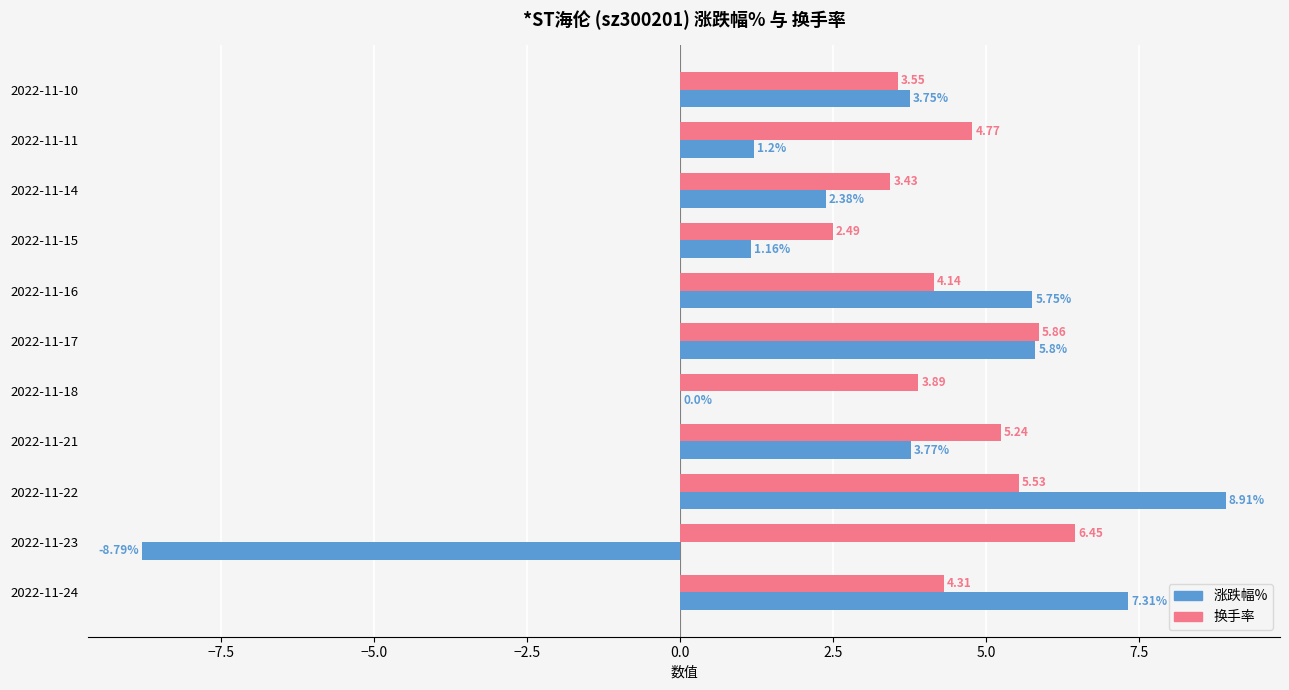

What is the sum of the 换手率 values at 2022-11-18 and 2022-11-21?

9.1